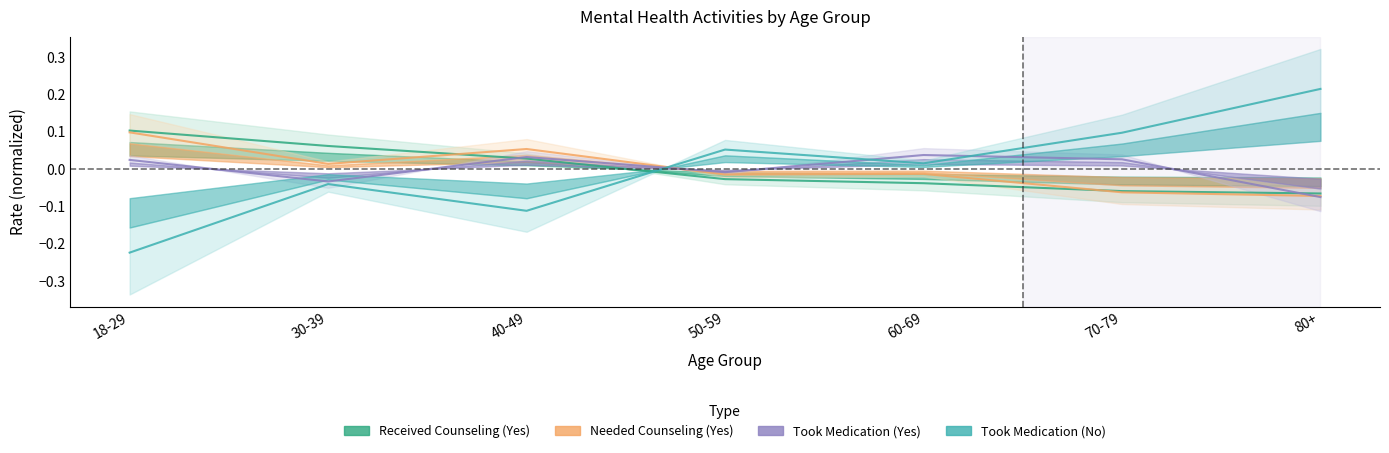

List the labels in order of Took Medication (Yes) value, largest first.

60-69, 40-49, 70-79, 18-29, 50-59, 30-39, 80+